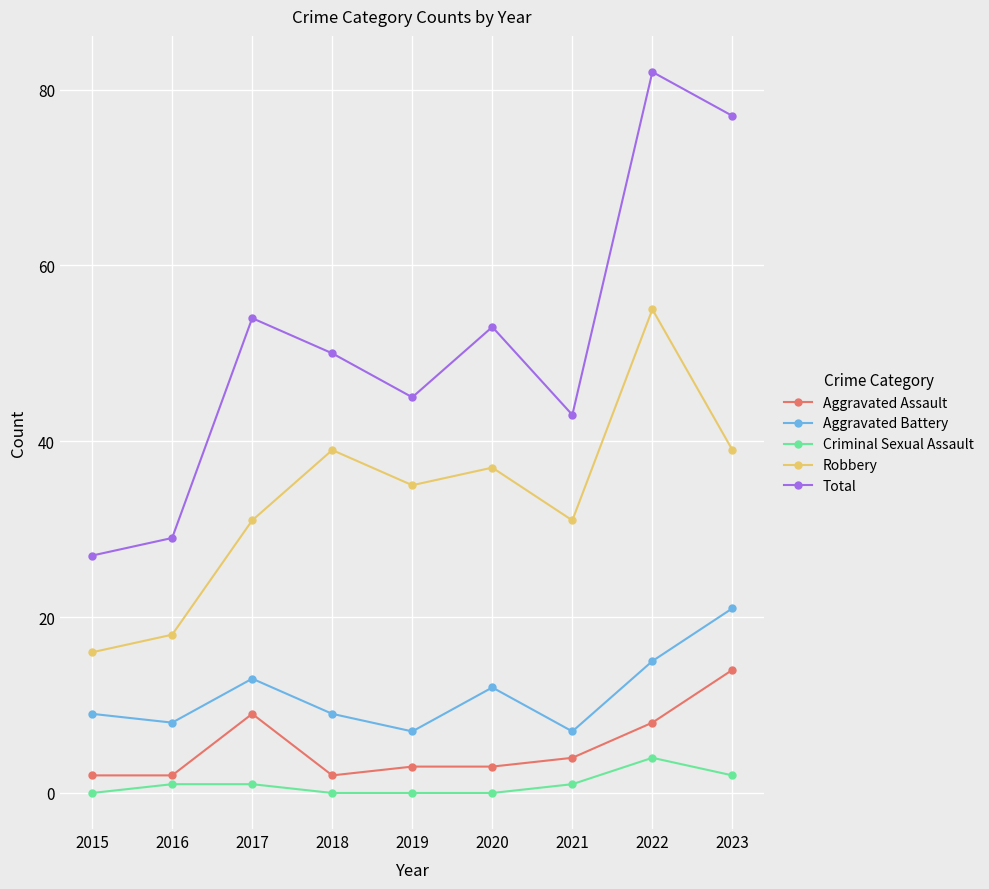

What are all the series names shown in the legend?

Aggravated Assault, Aggravated Battery, Criminal Sexual Assault, Robbery, Total